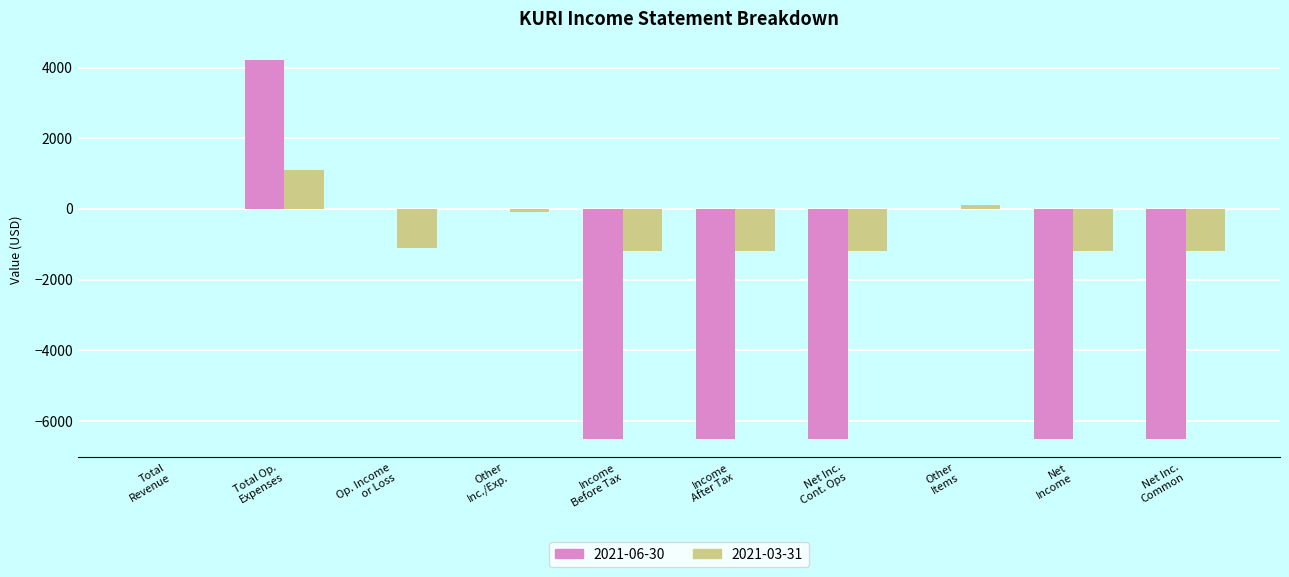

Which series has the largest total across all categories?

2021-03-31